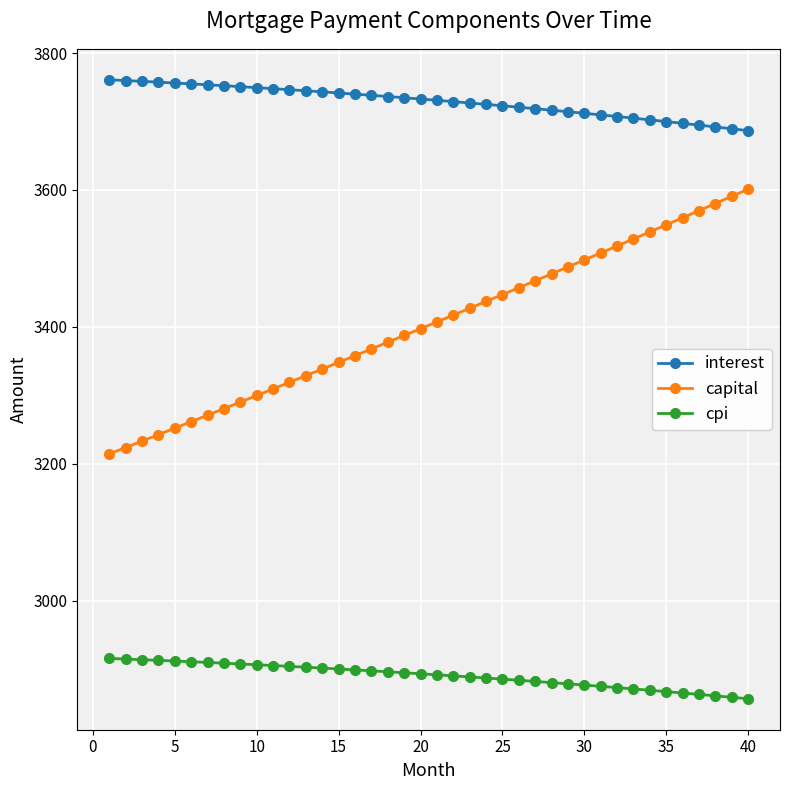

Which series has the widest spread of values?

capital